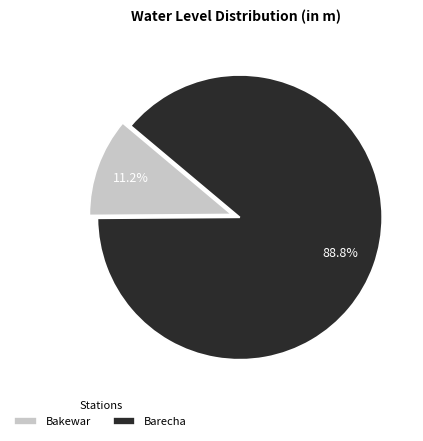

Combined, what portion of the pie is Bakewar and Barecha?

100.0%